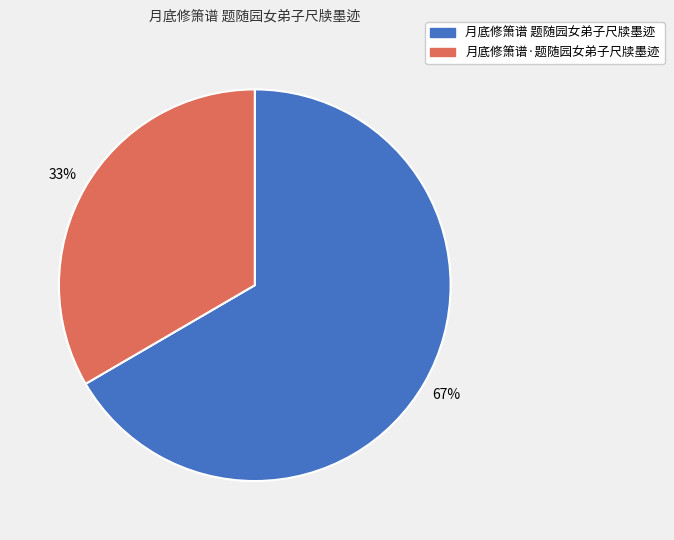

How many segments does this pie chart have?

2